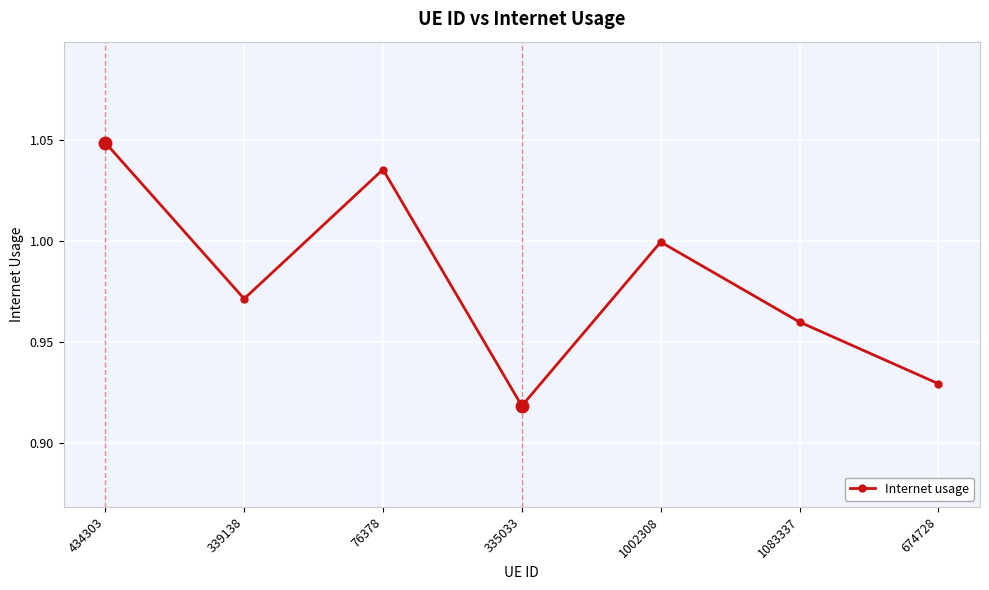

Which category has the lowest value across all series?

335033